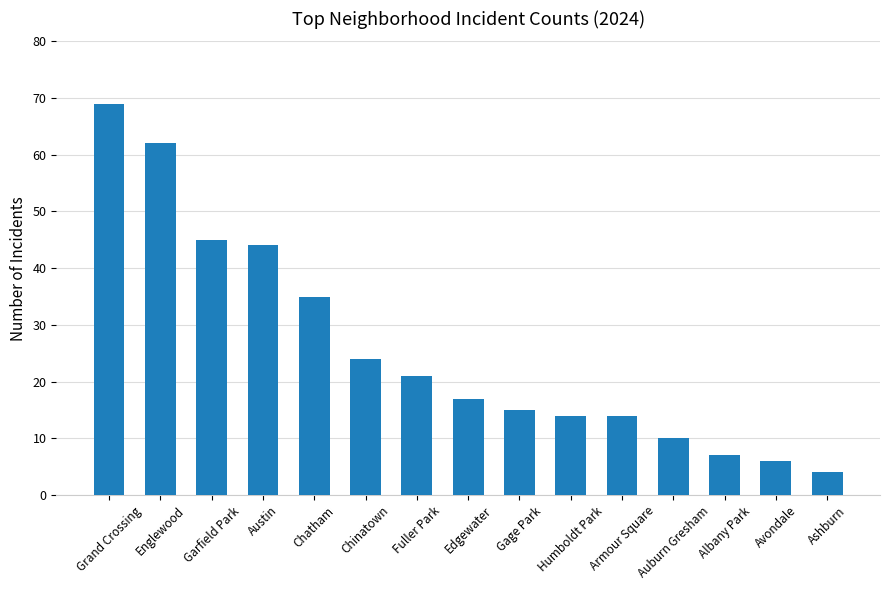

What is the smallest value displayed?

4